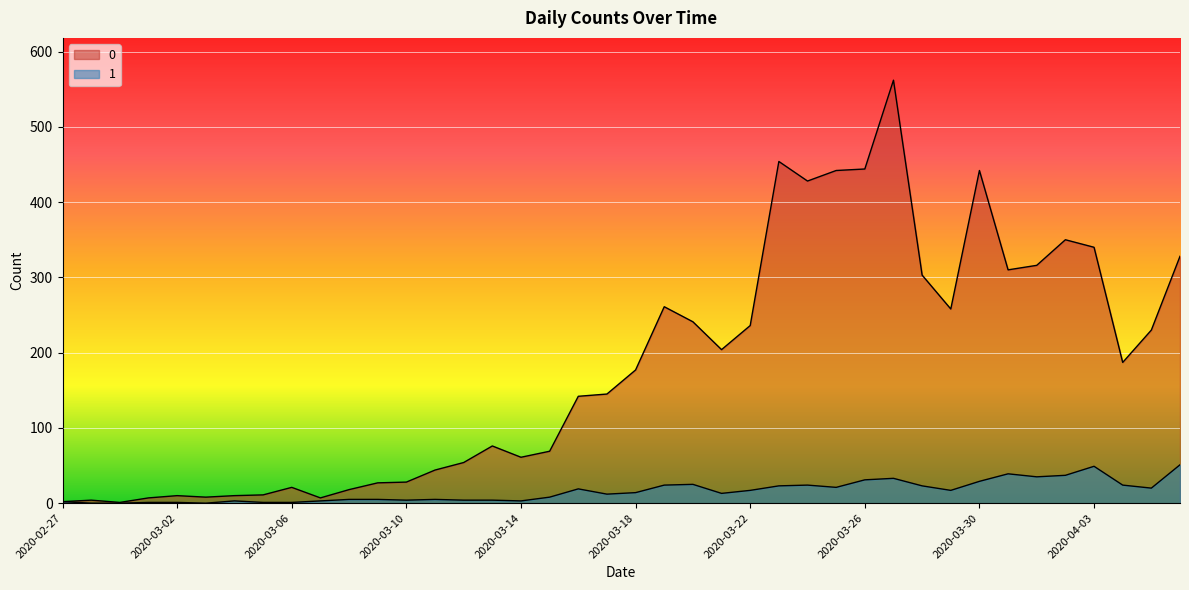

List the series in order of their peak value, lowest first.

1, 0